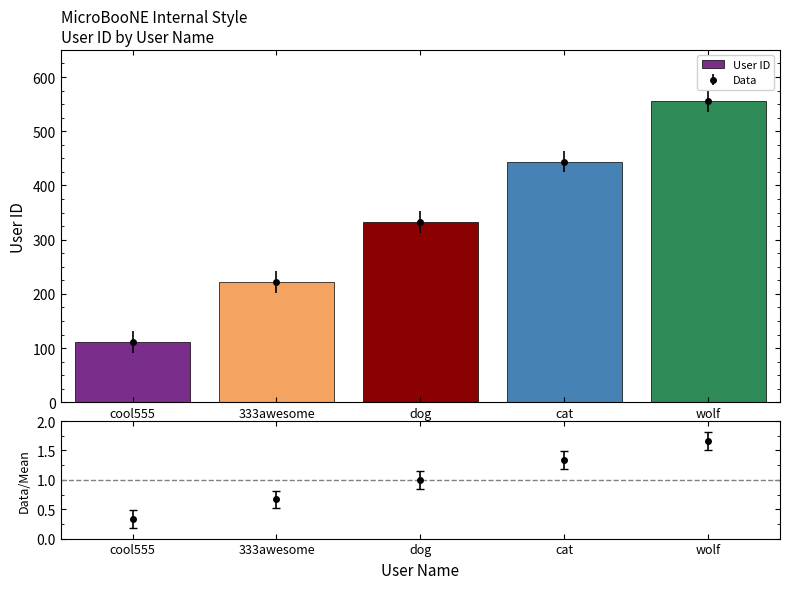

What is the minimum value shown in the chart?

111